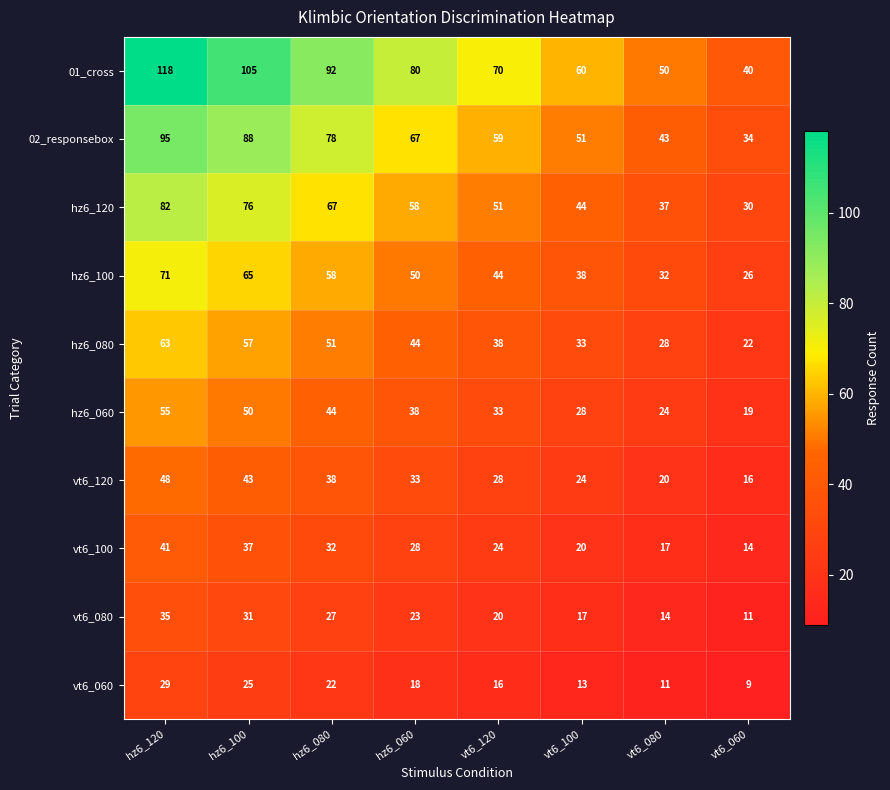

Read the hz6_100 value at vt6_060, to the nearest 5.

25